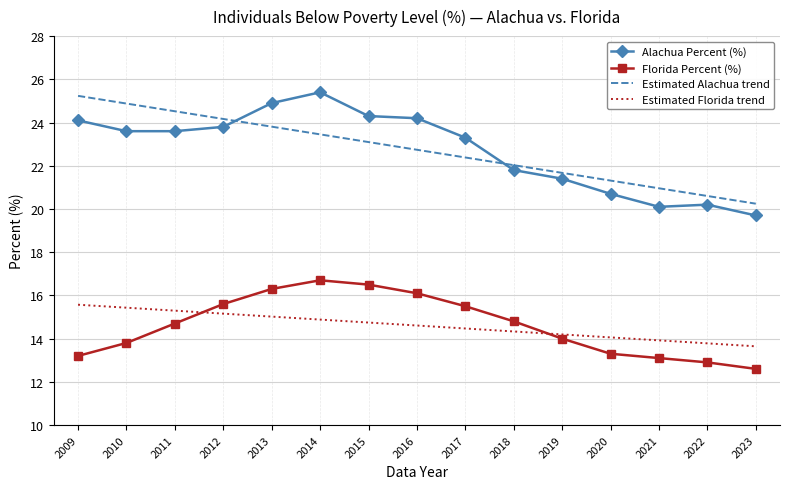

What are all the series names shown in the legend?

Alachua Percent (%), Florida Percent (%), Estimated Alachua trend, Estimated Florida trend